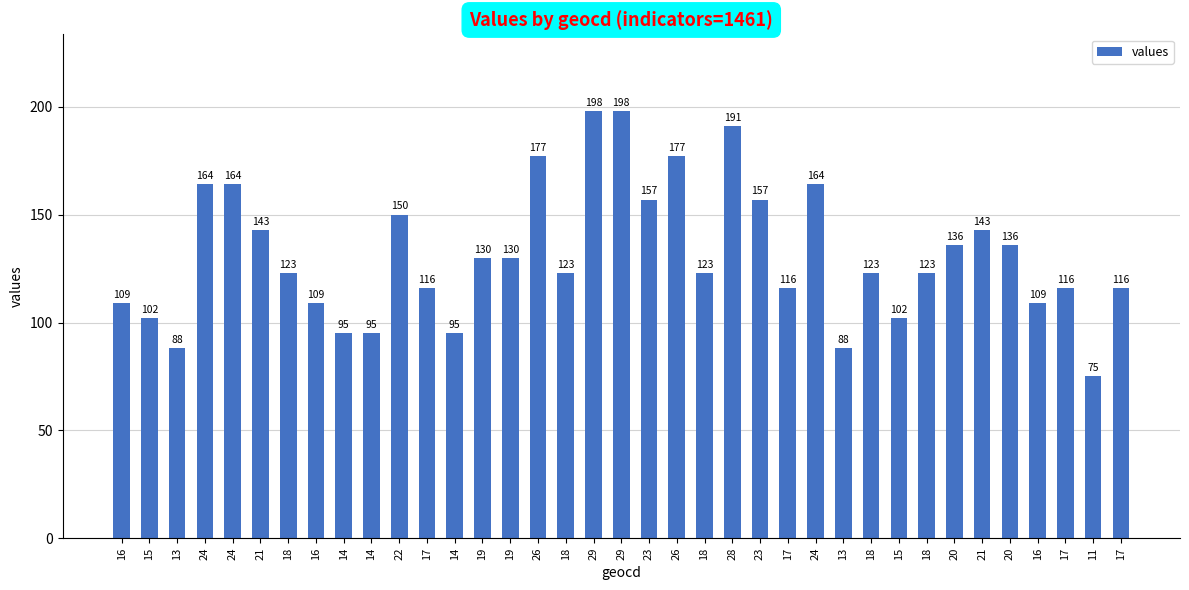

How many series are shown in this chart?

1